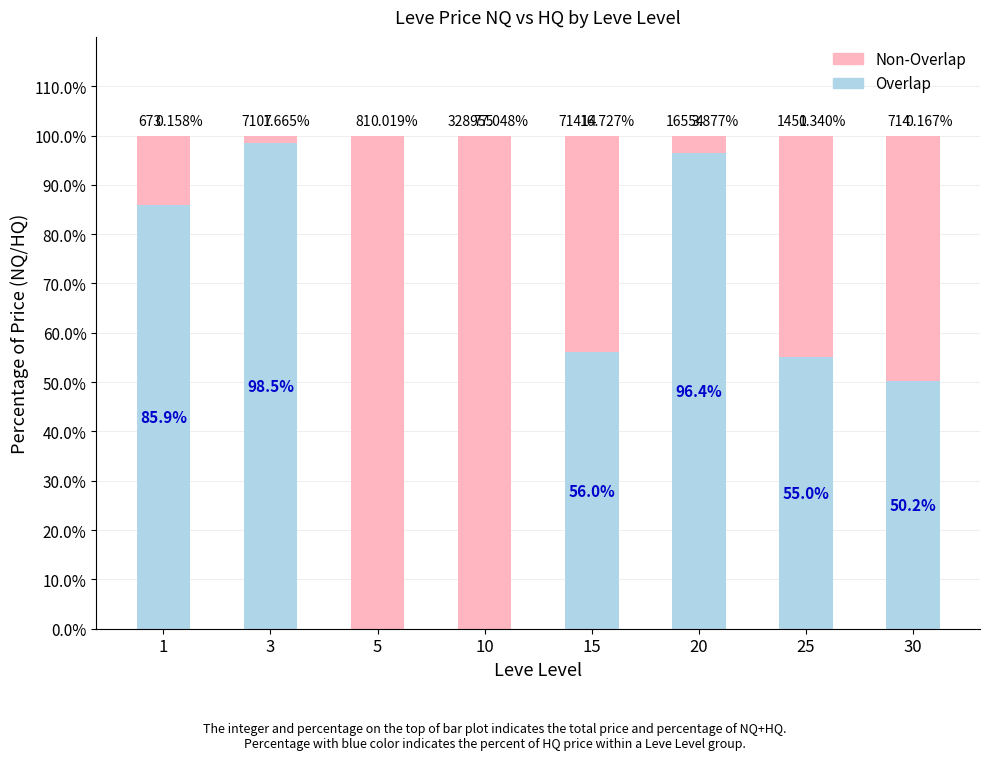

At which category is the sum across all series the highest?

5